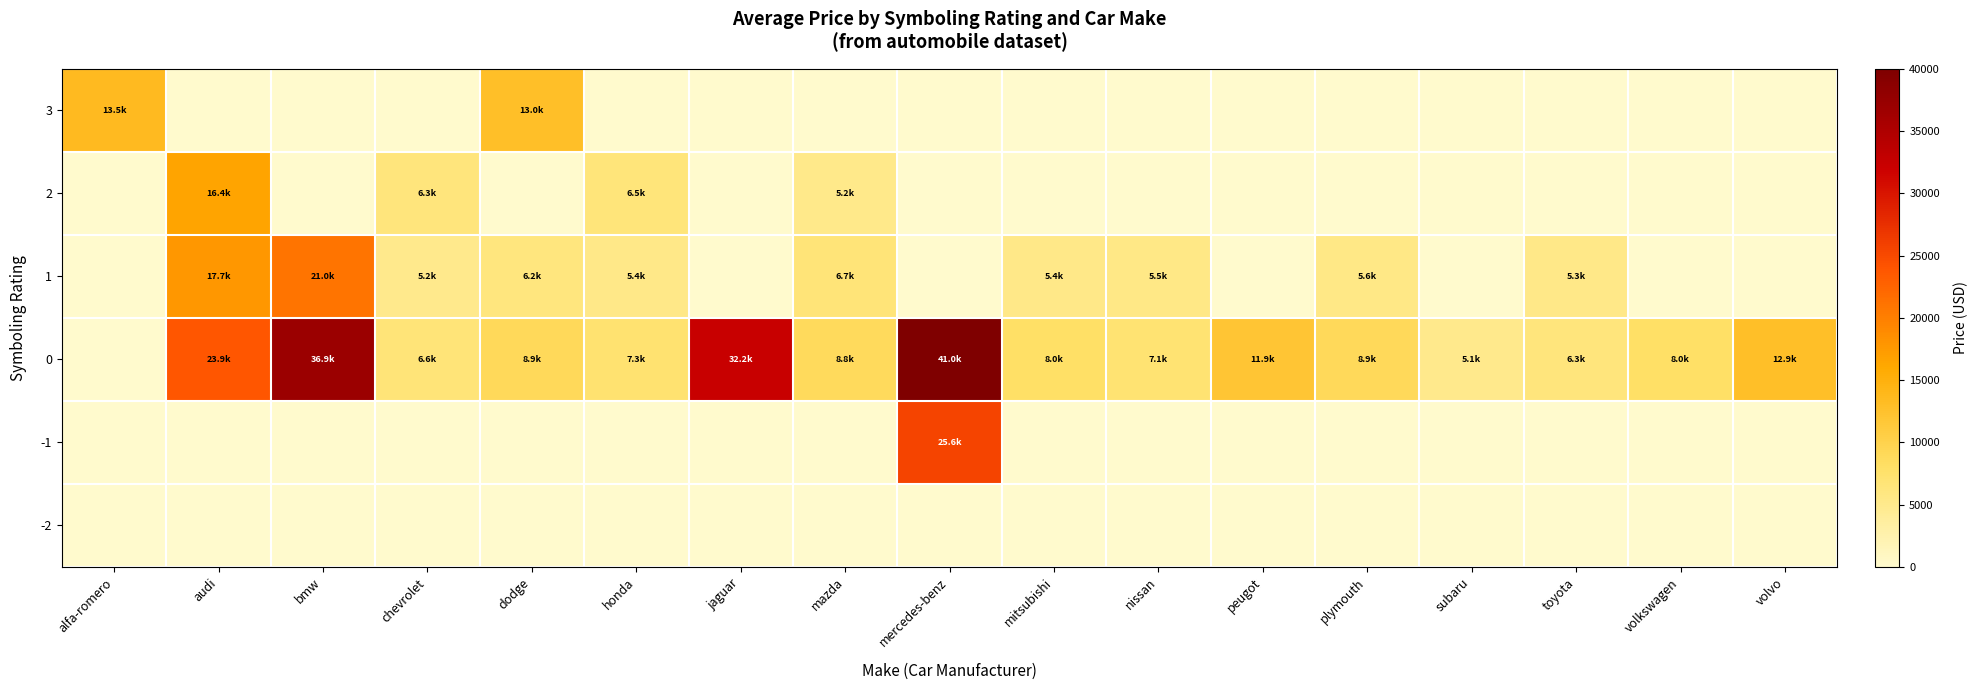

Is the value of 2 at dodge greater than the value of -1 at peugot?

No